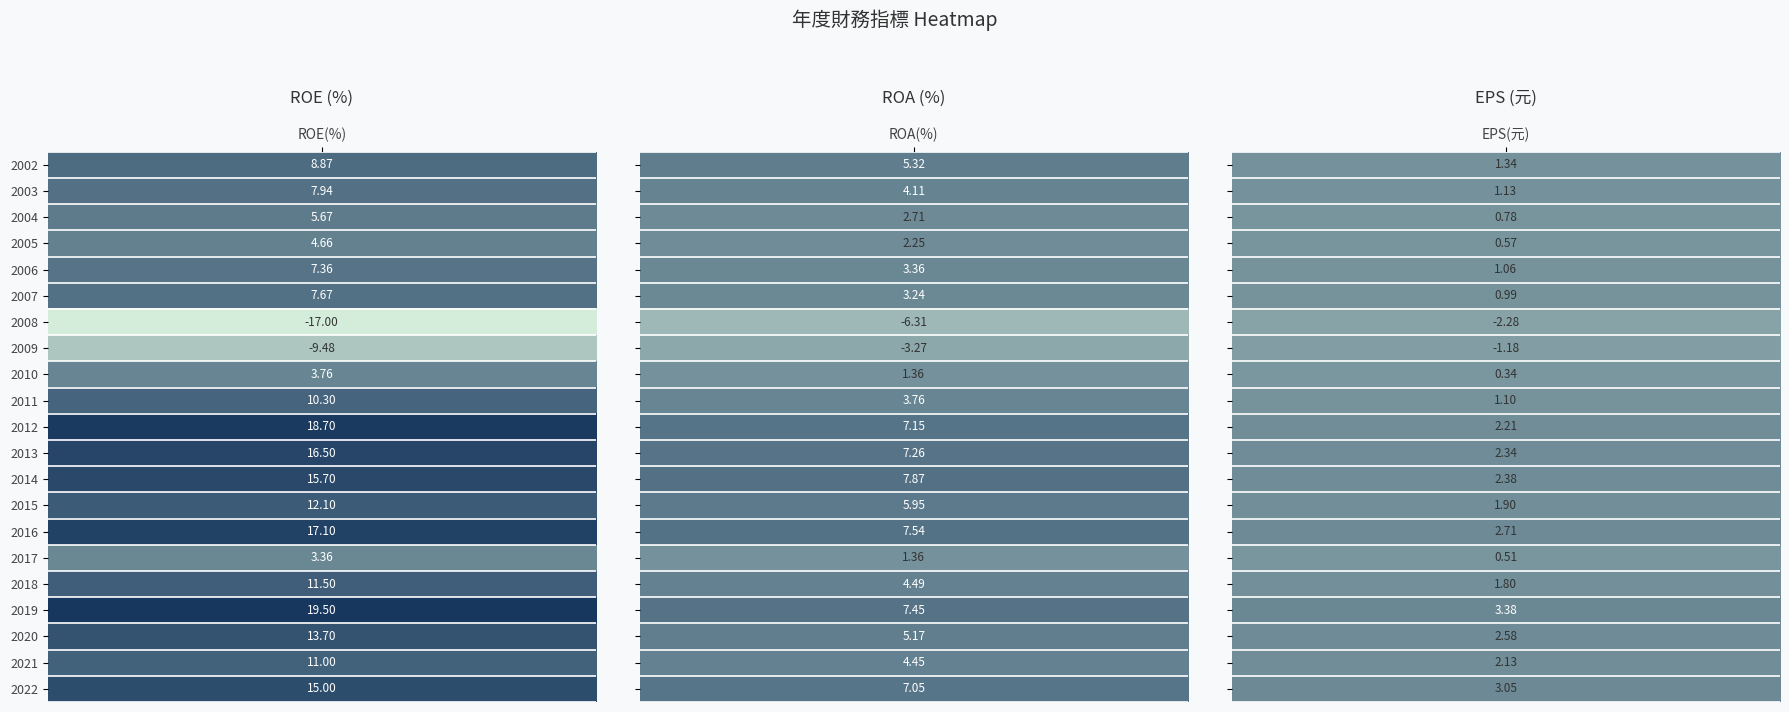

What value does the ROE(%) series have at 3?

4.7